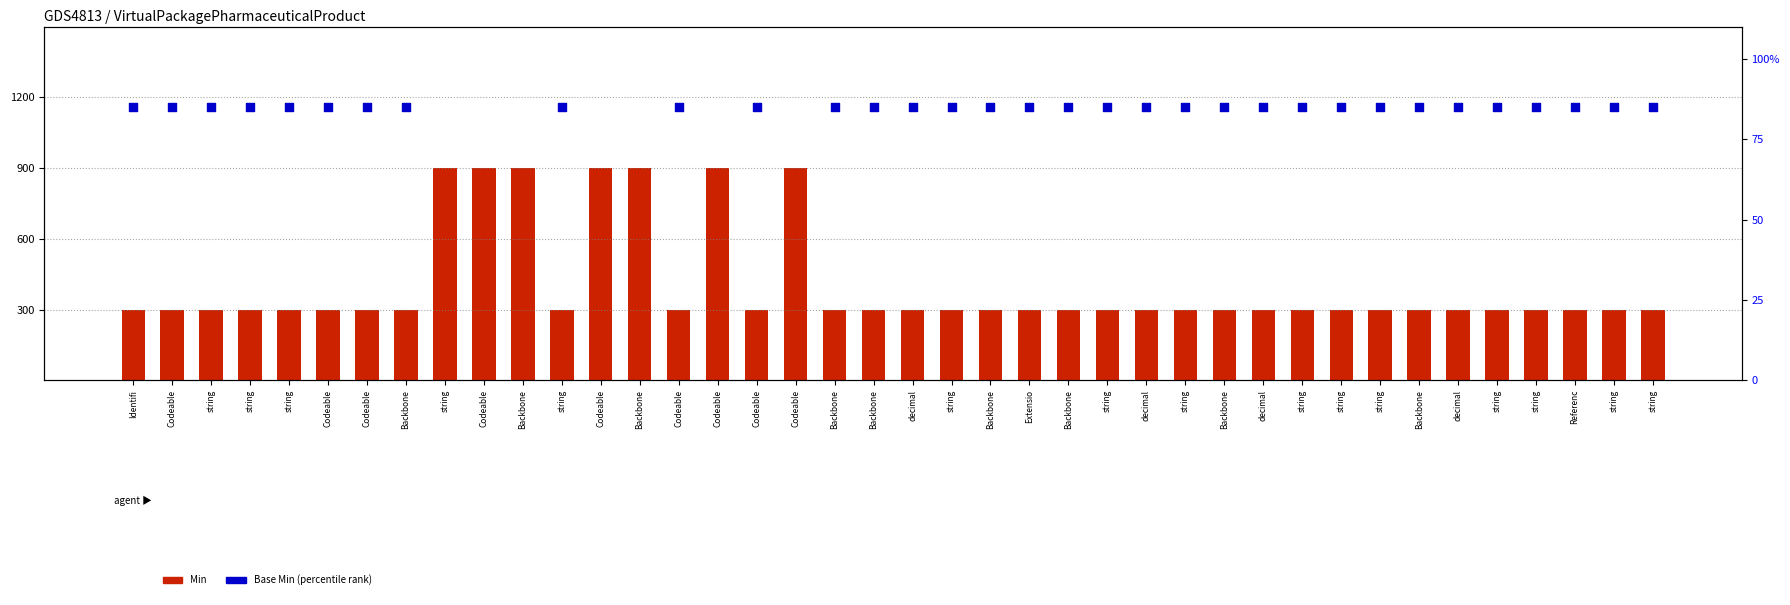

At which category is the sum across all series the highest?

string